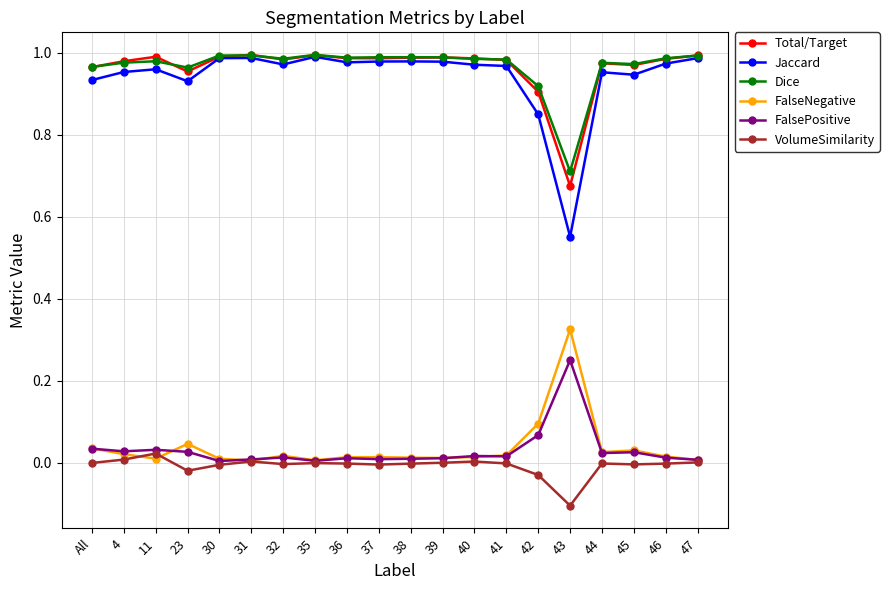

Which series changed the most between 30 and 43?

Jaccard